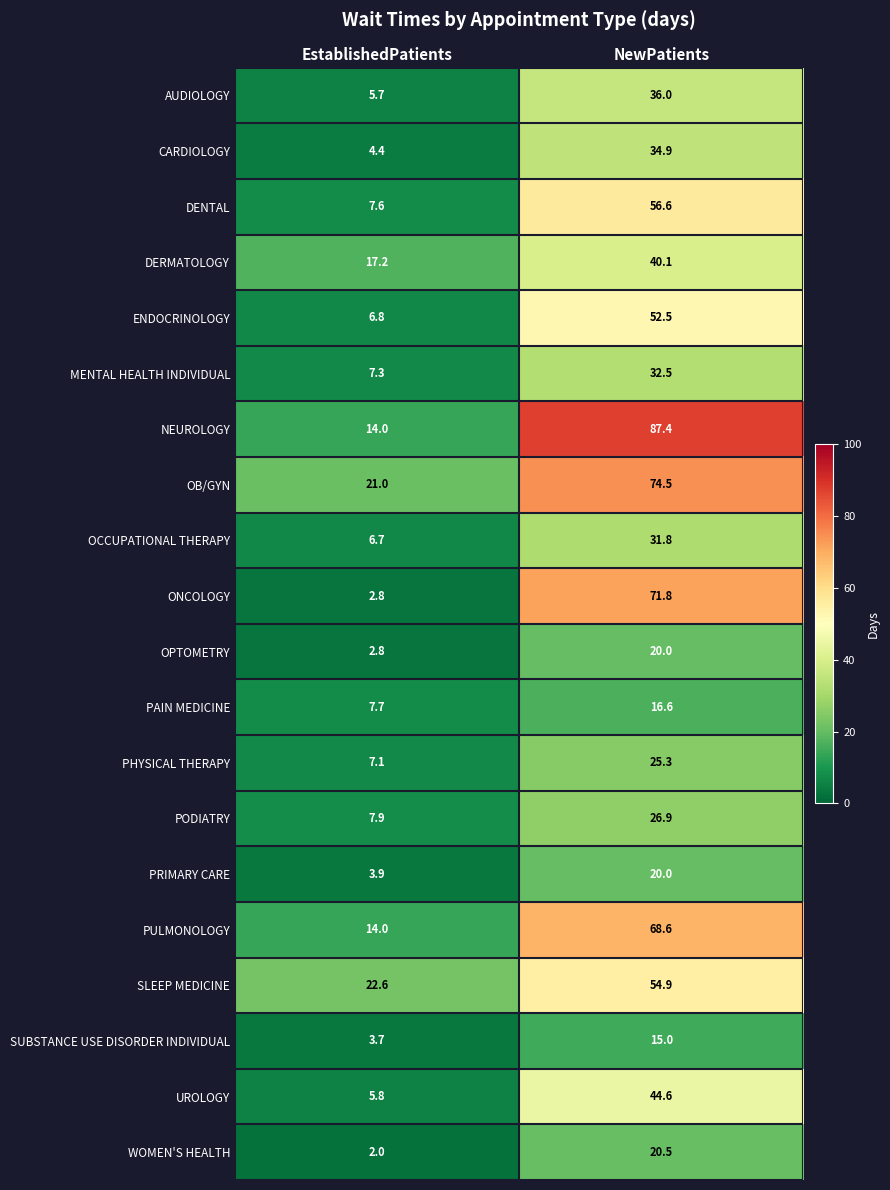

What is the difference between the maximum and minimum values in the OB/GYN series?

53.5